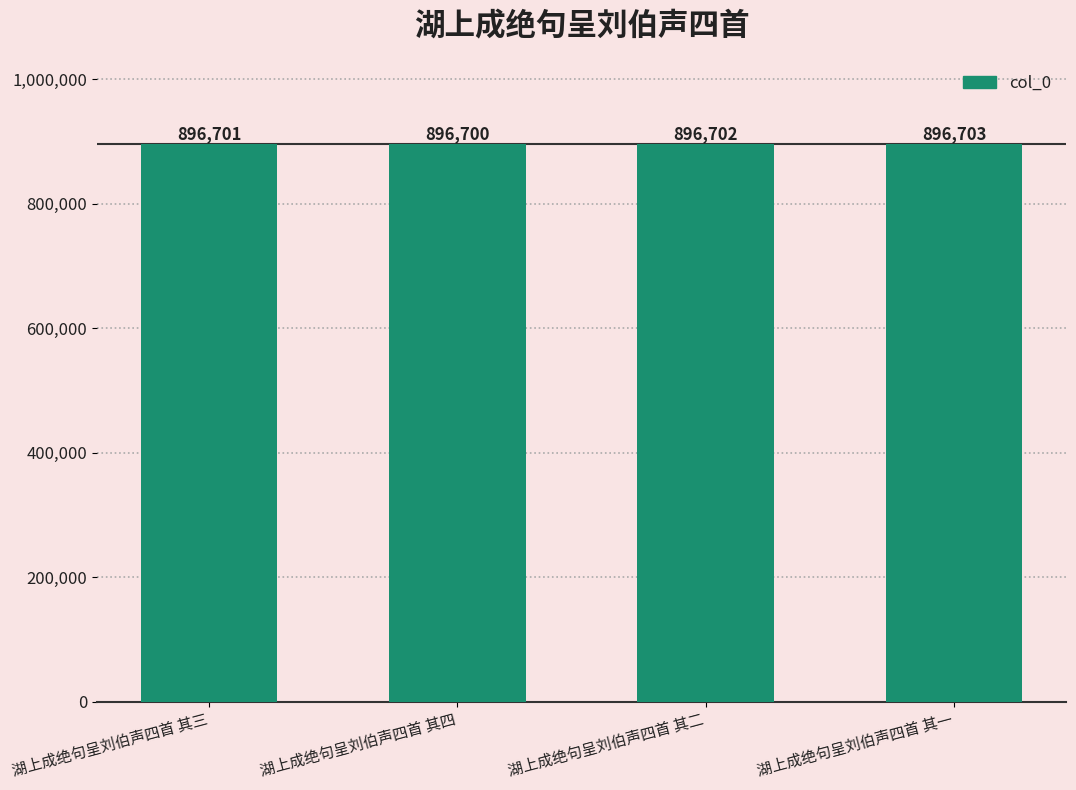

What is the label of the 4th bar from the right?

湖上成绝句呈刘伯声四首 其三